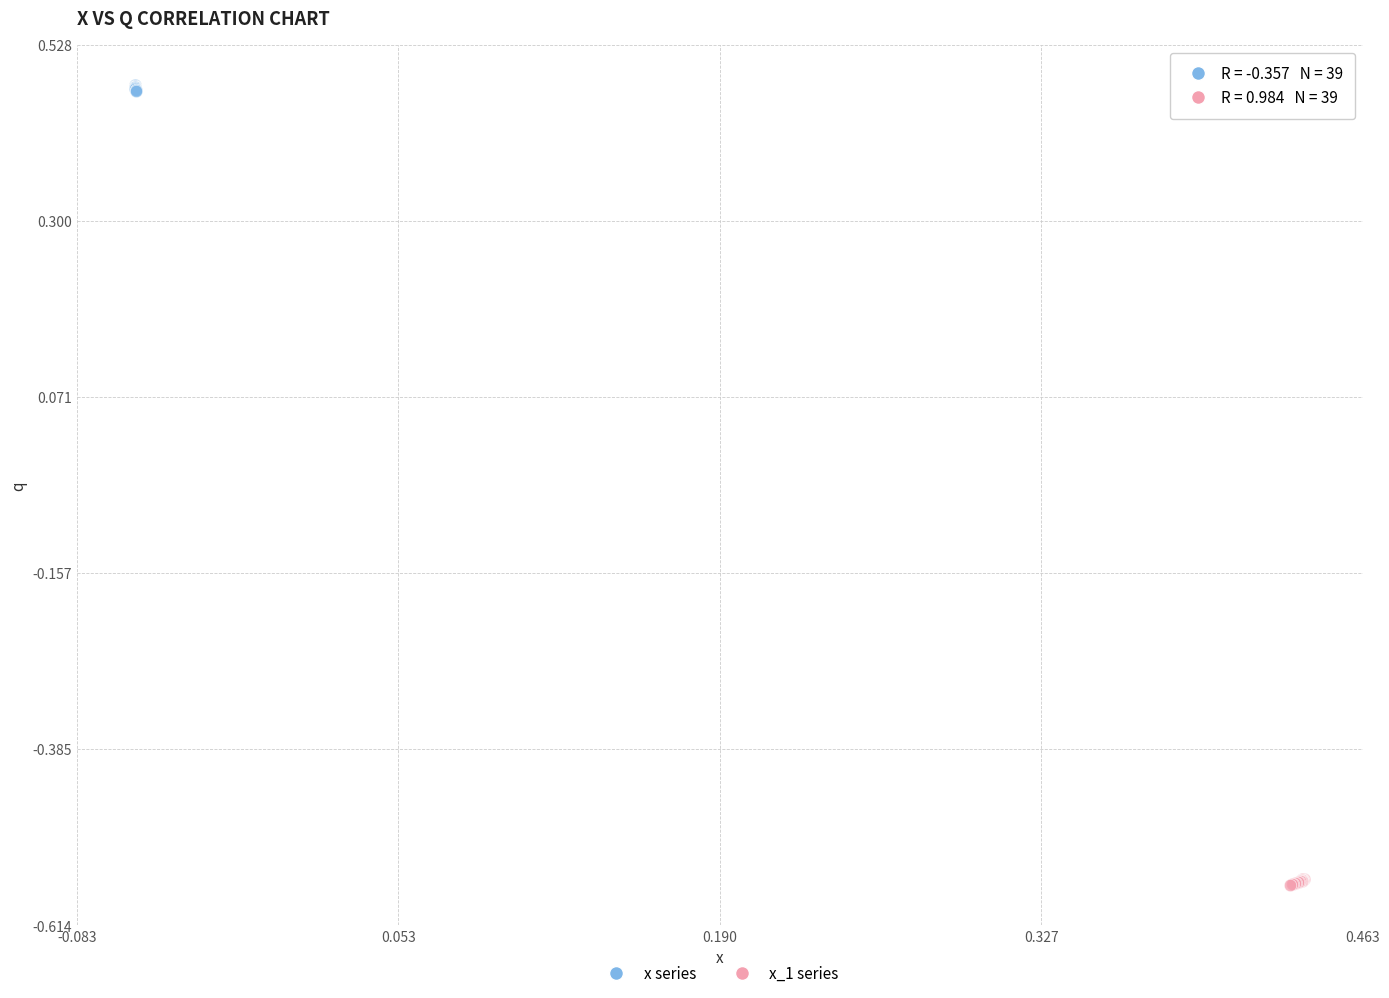

Which series reaches the minimum Y coordinate?

x_1 series